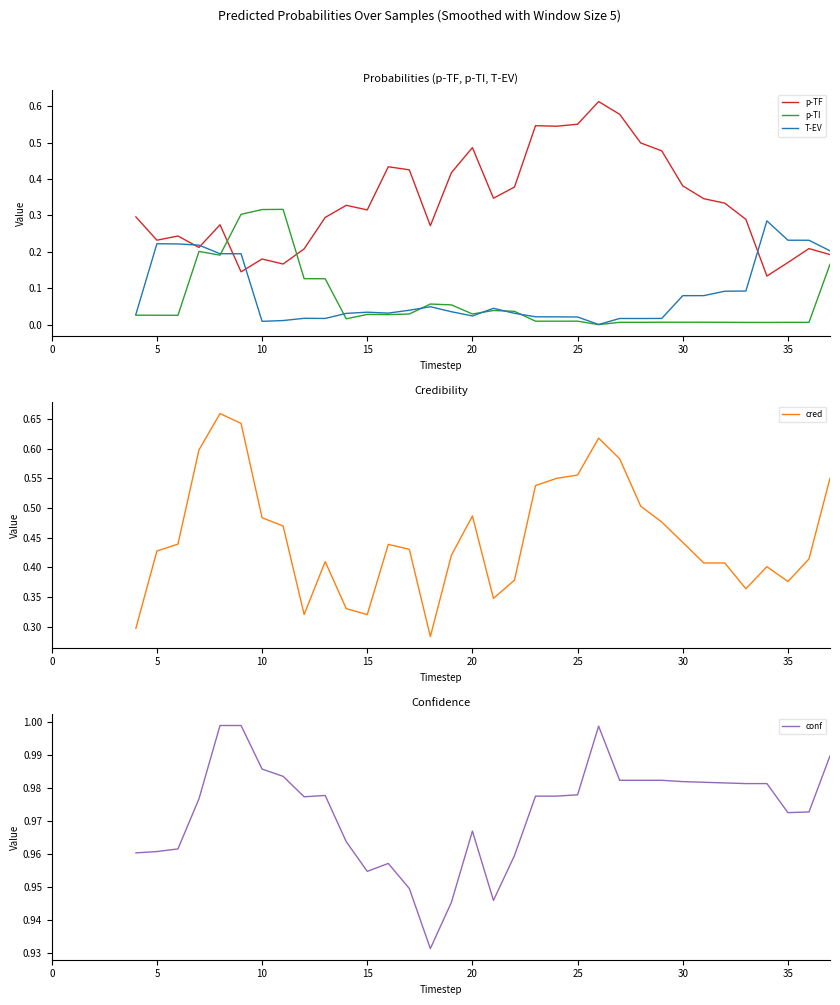

The p-TF series shows 0.2 at 30. True or false?

False